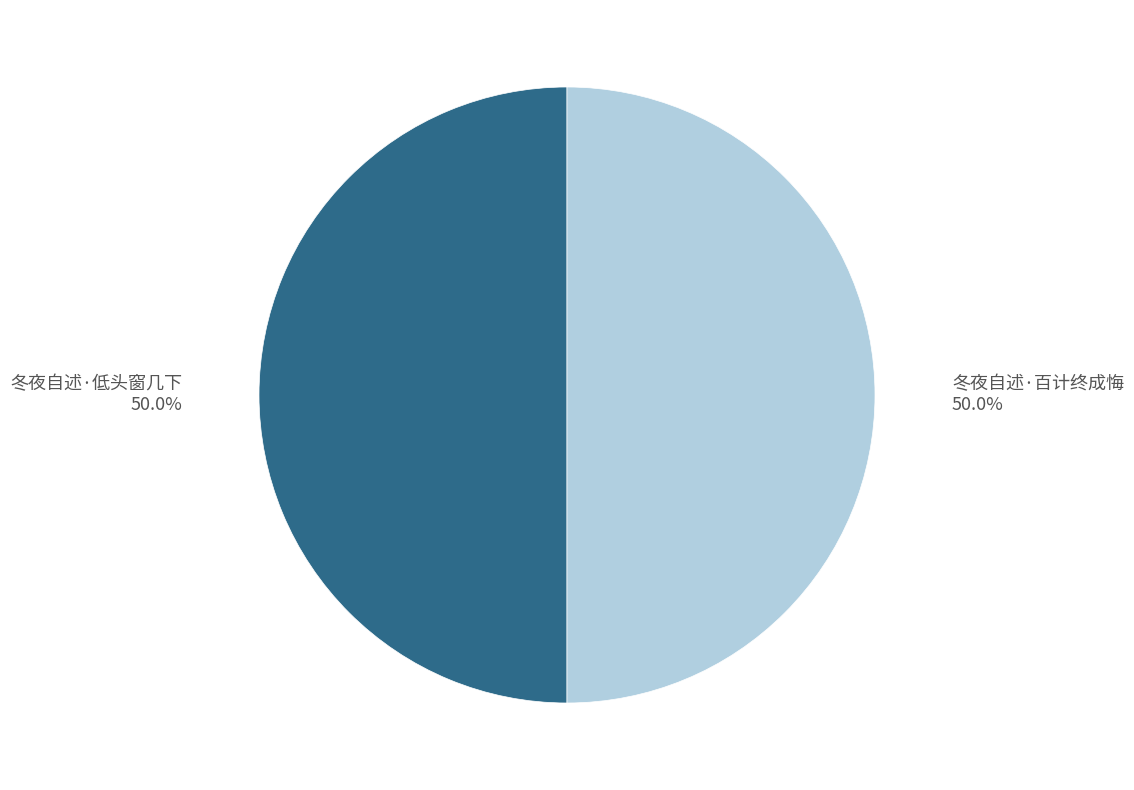

Which slice is the largest?

冬夜自述·低头窗几下